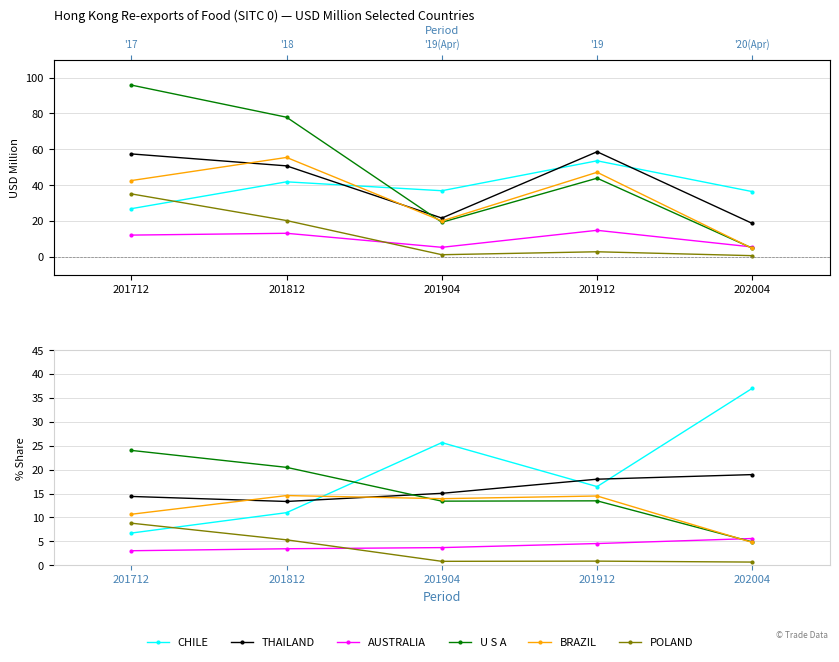

How many categories are shown in the chart?

5